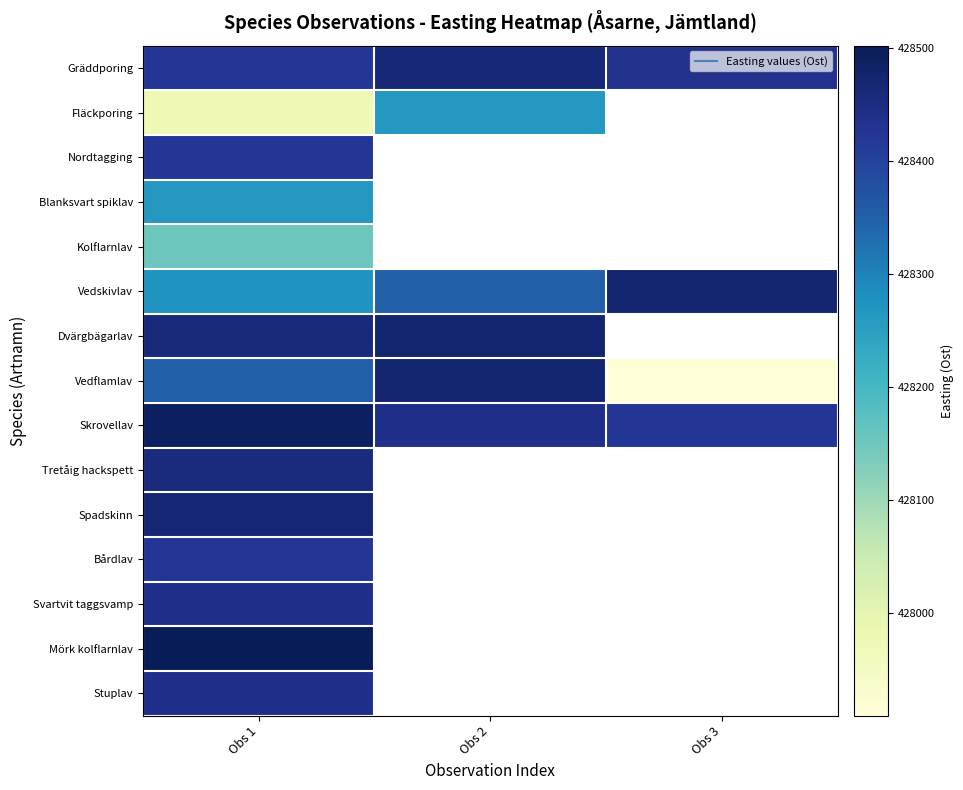

How many data points does each series have?

3